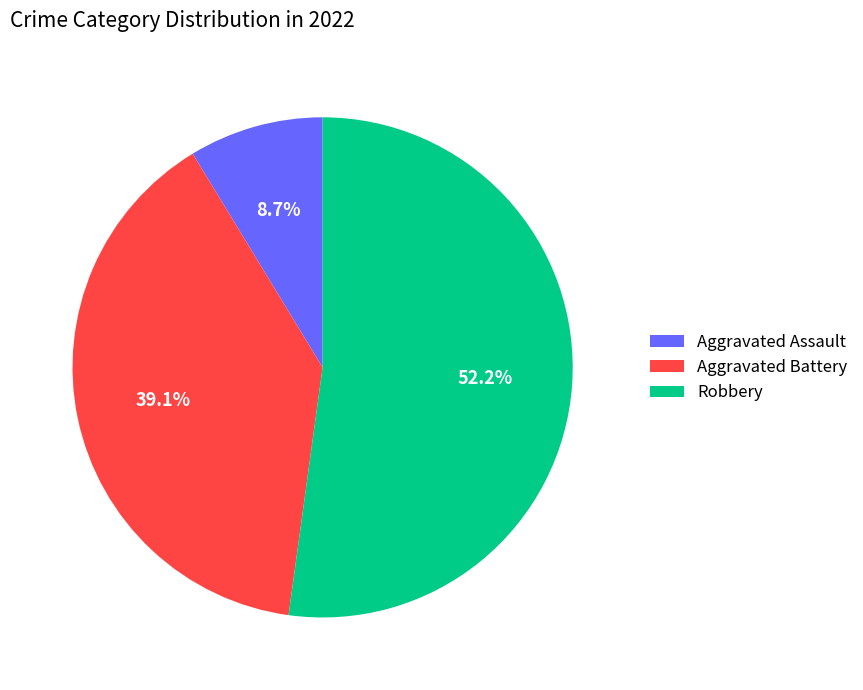

True or false: Robbery accounts for 52% of the total.

True